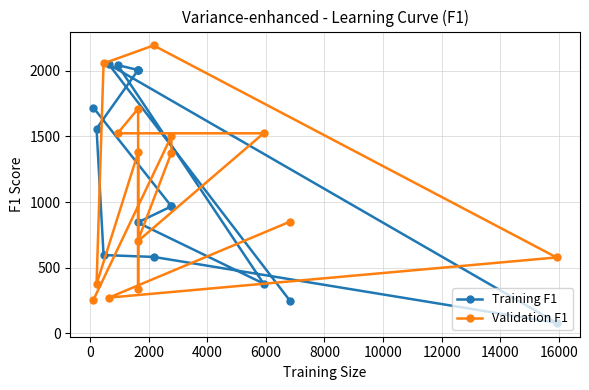

How many lines are shown in the chart?

2